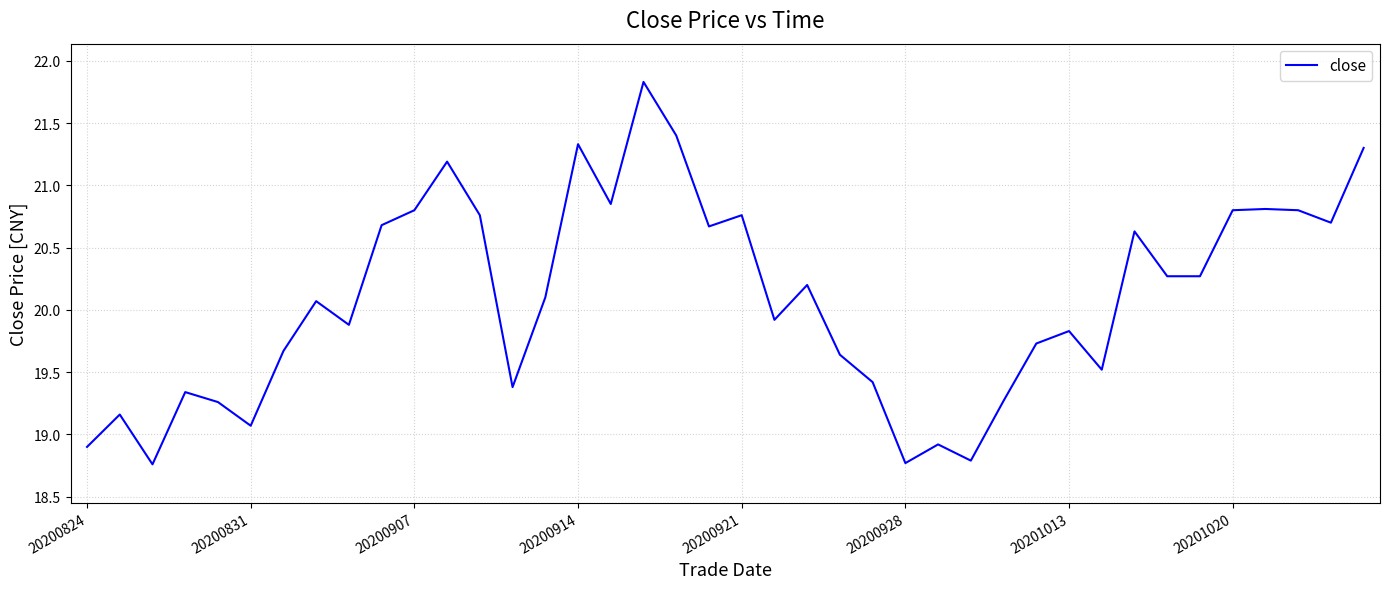

What is the difference between the maximum and minimum values?

3.1